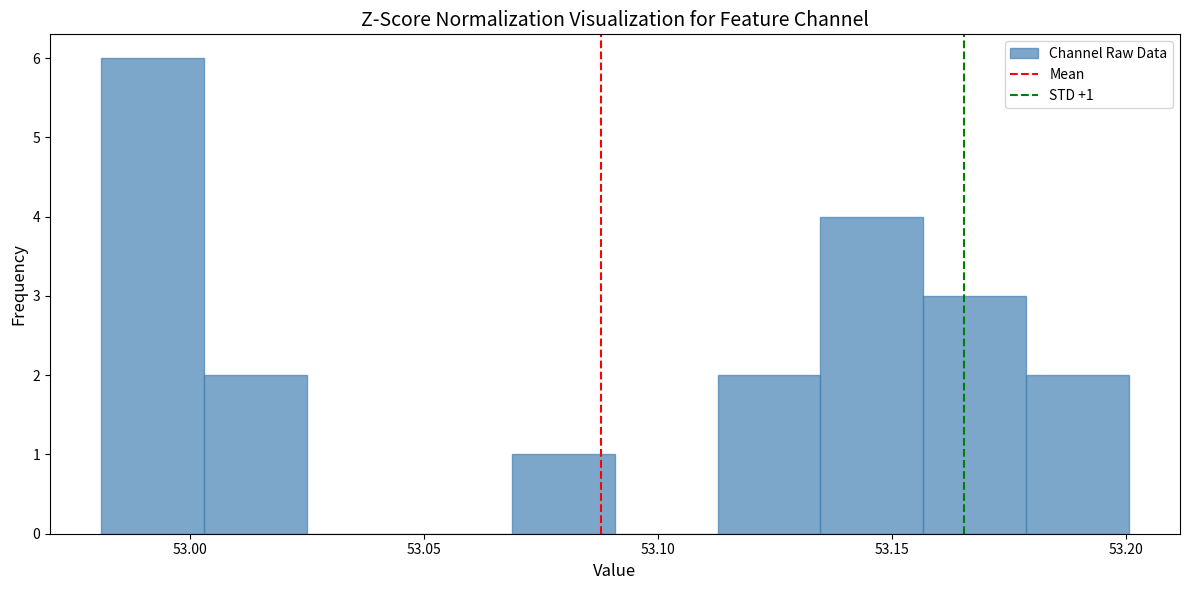

Over which range of the x-axis is the bar tallest?

52.980 to 53.005